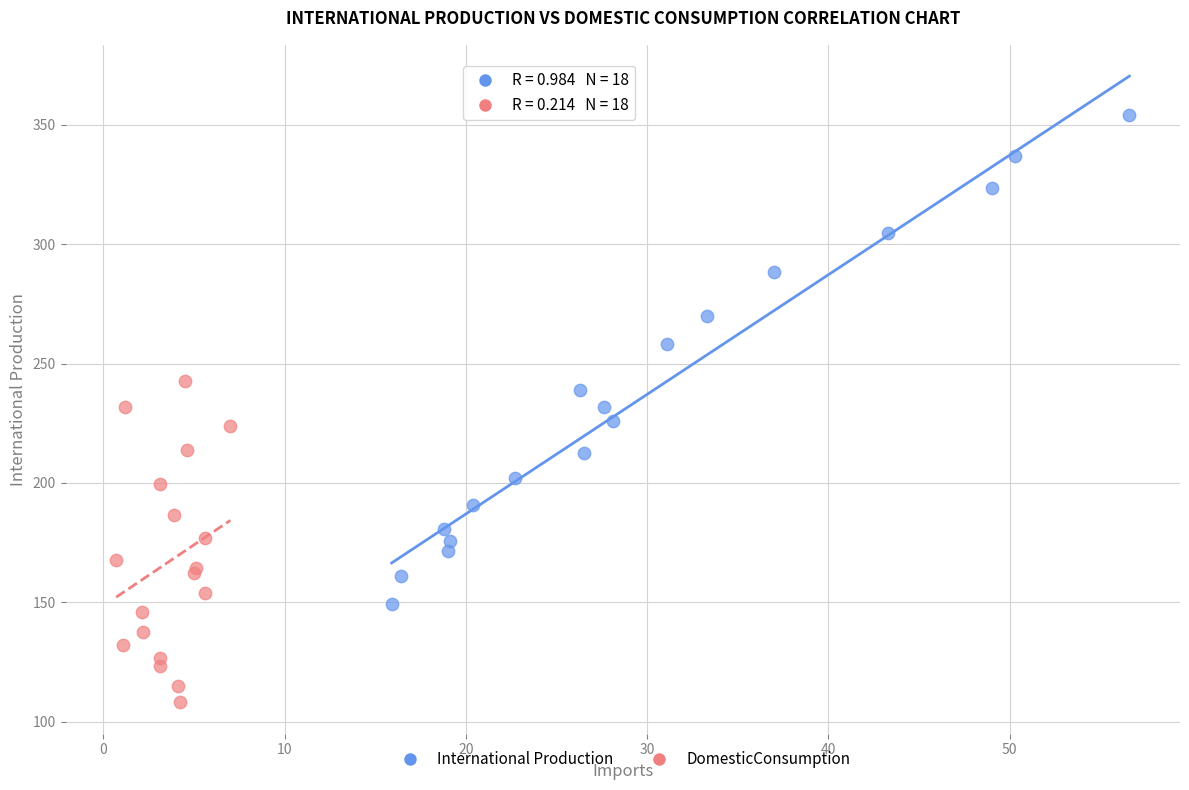

Which series contains the lowest Y value?

DomesticConsumption